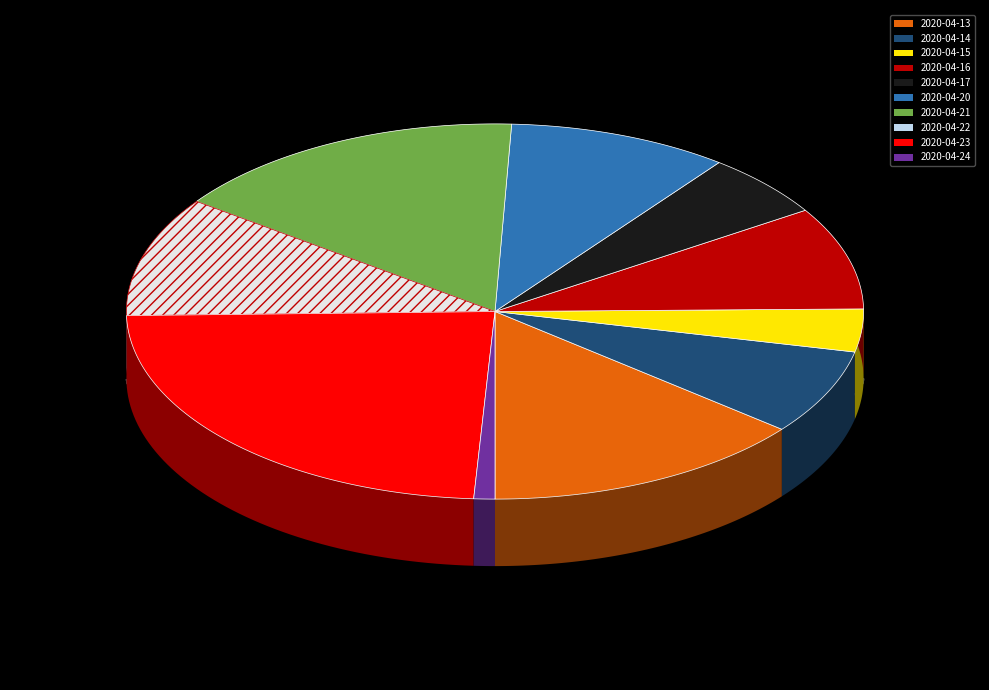

How many segments does this pie chart have?

10